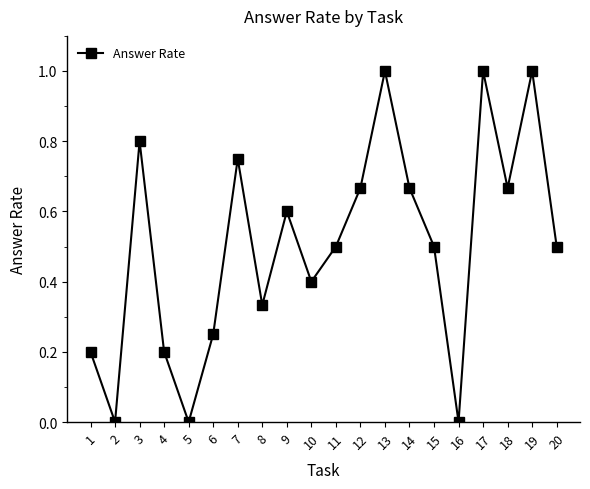

How many points are lower than both their immediate neighbors (excluding endpoints)?

6